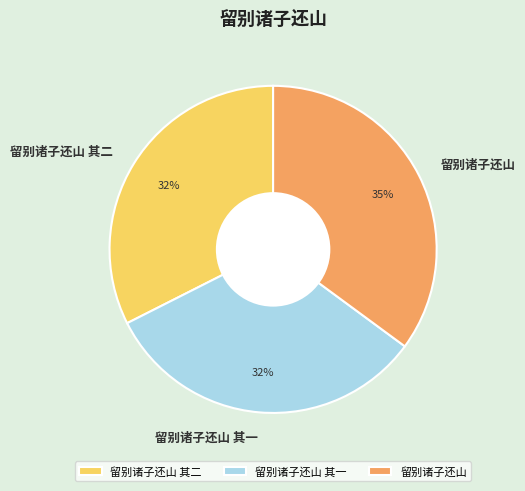

Is it true that 留别诸子还山 其二 is 19% of the pie?

False